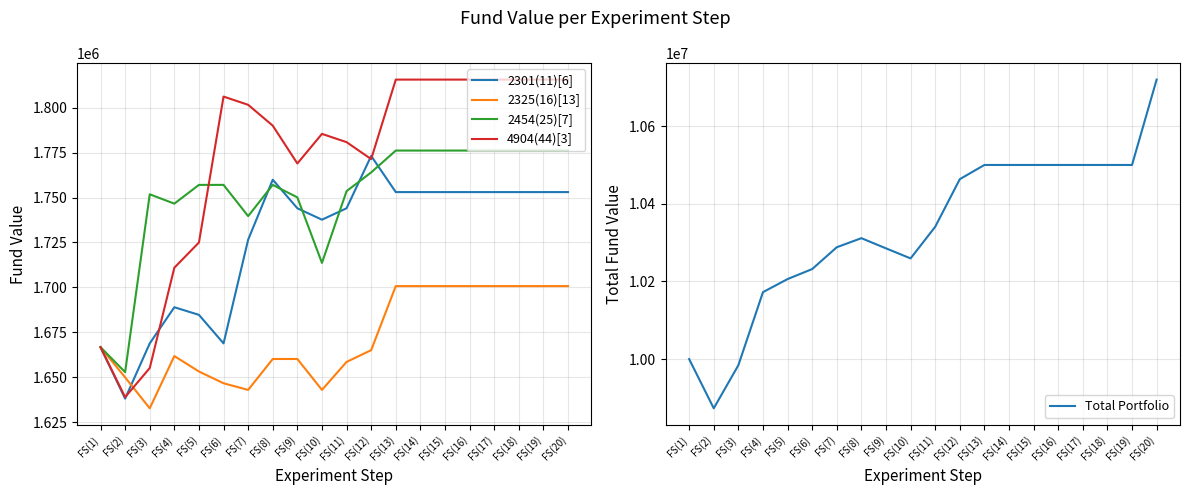

Which series has the largest total across all categories?

Total Portfolio